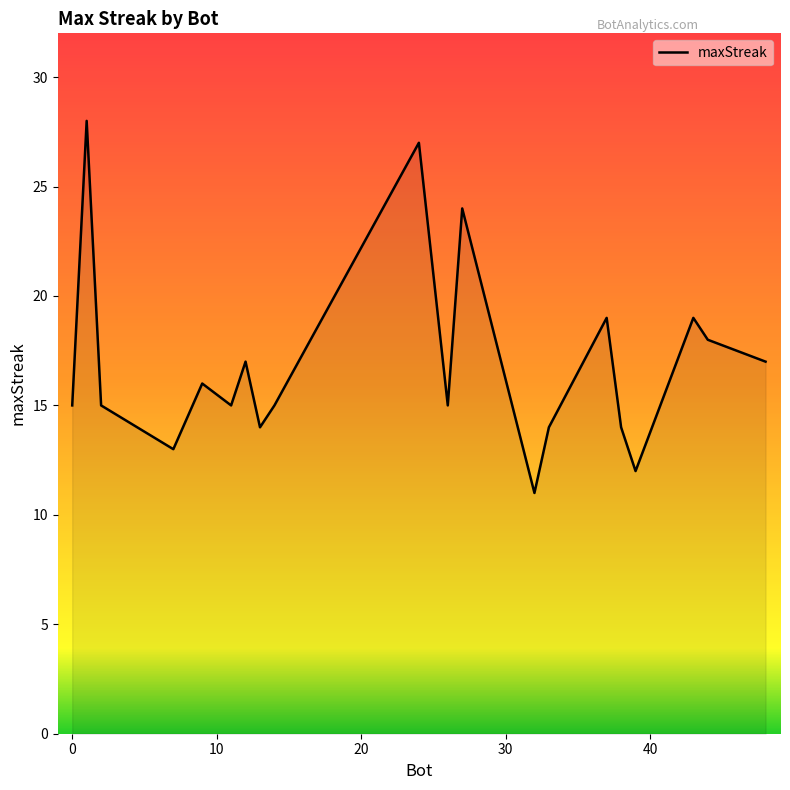

What is the average value?

17